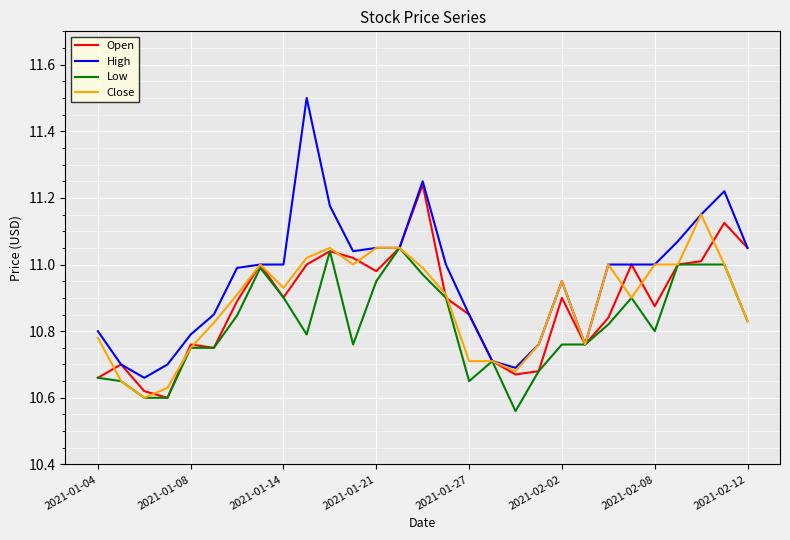

Count the number of categories in the chart.

29